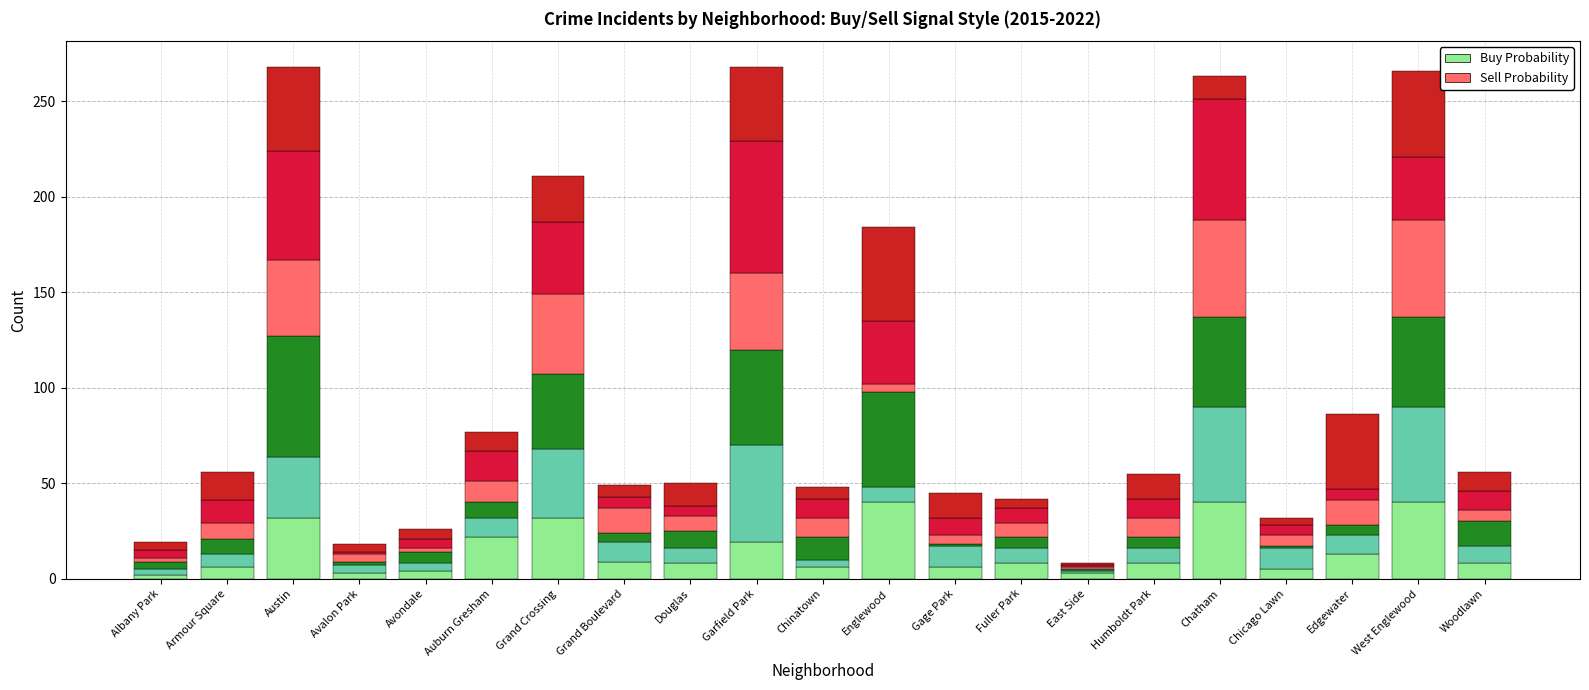

Which category has the lowest value in the Sell Probability (2016) series?

East Side